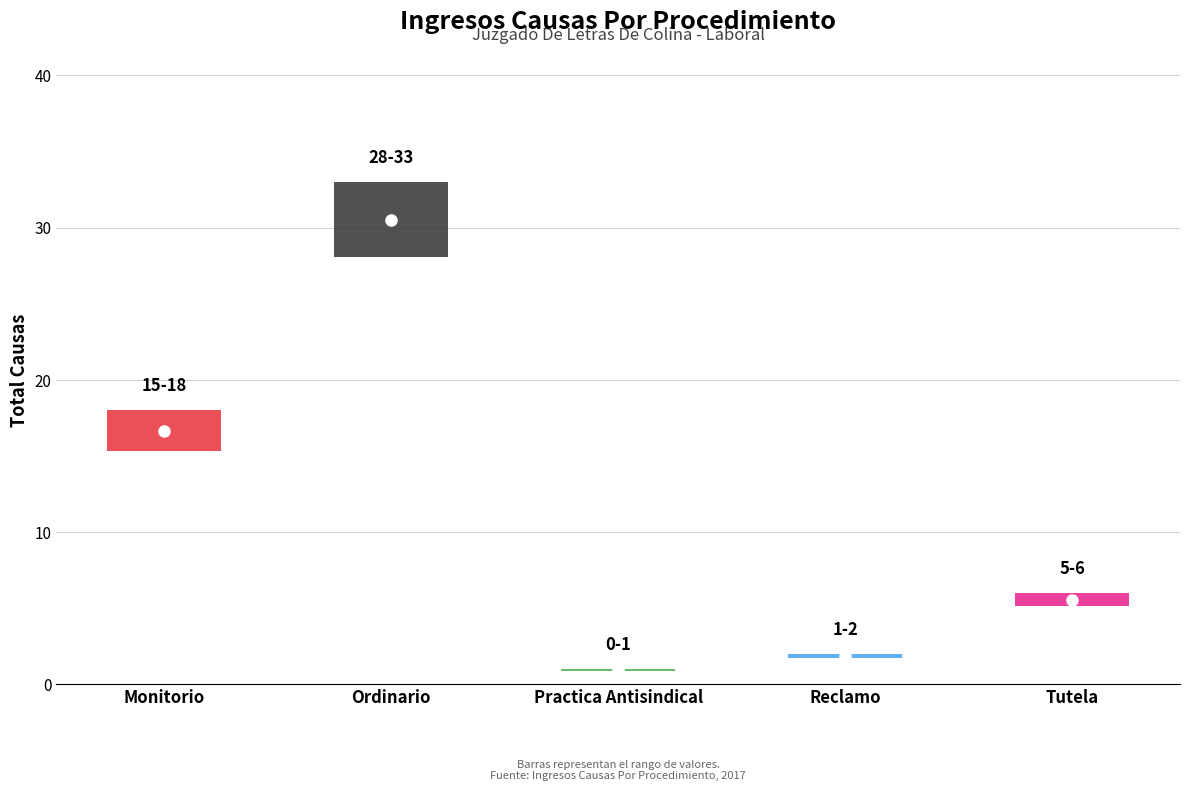

At which label is the value closest to 17?

Monitorio